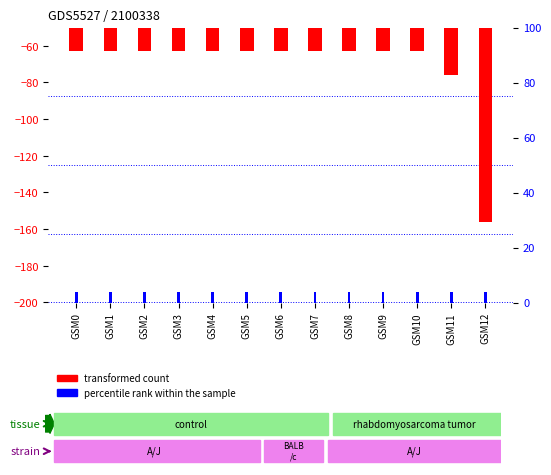

What is the maximum value shown in the chart?

4